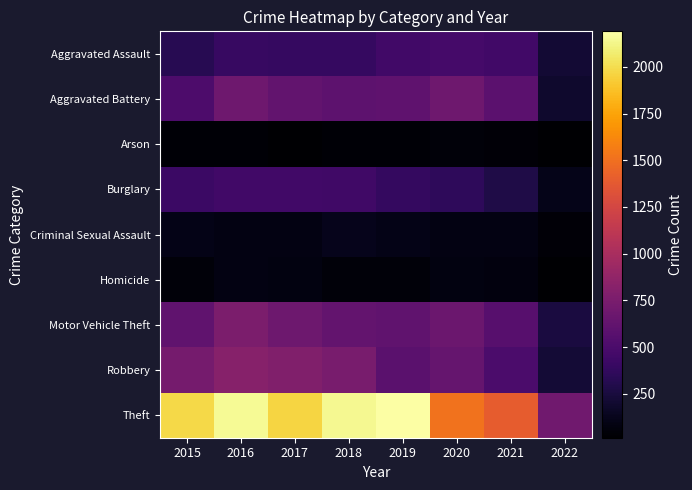

Reading left to right, what are all the values shown in this chart?

Aggravated Assault: 2015=323	2016=402	2017=396	2018=392	2019=452	2020=468	2021=452	2022=214
Aggravated Battery: 2015=515	2016=691	2017=623	2018=600	2019=608	2020=691	2021=587	2022=191
Arson: 2015=35	2016=40	2017=23	2018=37	2019=32	2020=55	2021=43	2022=15
Burglary: 2015=422	2016=451	2017=453	2018=443	2019=383	2020=363	2021=280	2022=116
Criminal Sexual Assault: 2015=105	2016=87	2017=90	2018=122	2019=102	2020=88	2021=84	2022=43
Homicide: 2015=50	2016=87	2017=82	2018=56	2019=53	2020=81	2021=69	2022=21
Motor Vehicle Theft: 2015=614	2016=756	2017=680	2018=631	2019=611	2020=675	2021=560	2022=258
Robbery: 2015=726	2016=819	2017=780	2018=741	2019=577	2020=639	2021=506	2022=225
Theft: 2015=1981	2016=2148	2017=1968	2018=2140	2019=2190	2020=1518	2021=1392	2022=702